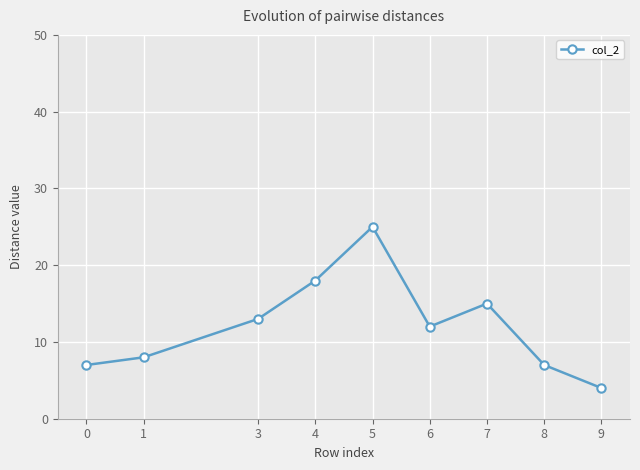

What is the ratio of the value at 9 to the value at 8?

0.6